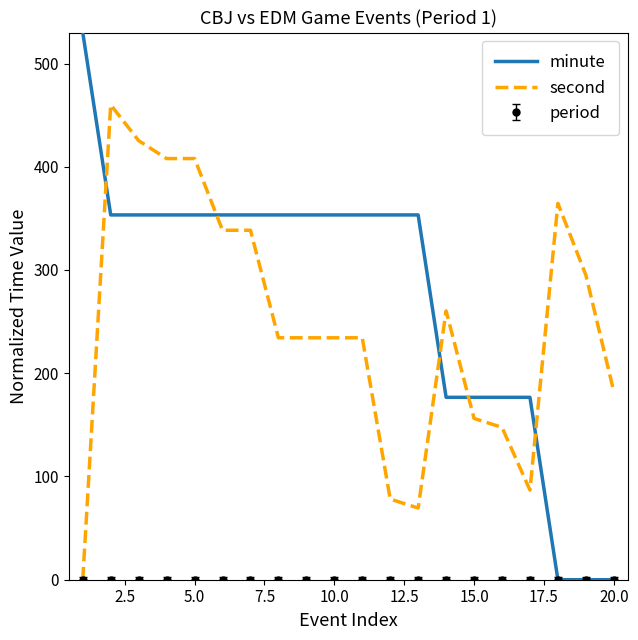

Which series has the largest total across all categories?

minute